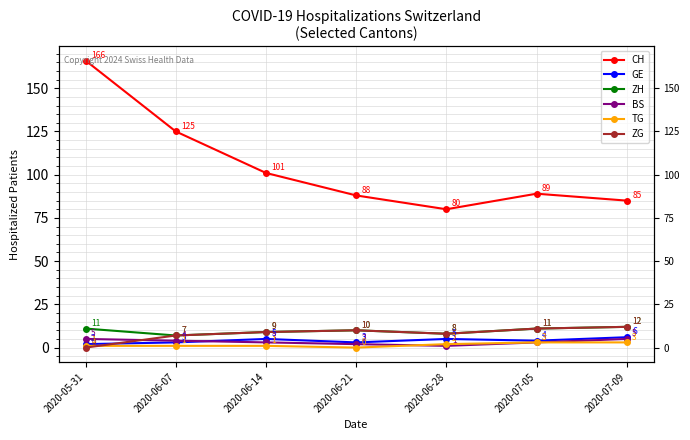

Reading right to left, transcribe all the data shown in this chart.

CH: 85	89	80	88	101	125	166
GE: 6	4	5	3	5	3	2
ZH: 12	11	8	10	9	7	11
BS: 5	3	1	2	3	4	5
TG: 3	3	2	0	1	1	1
ZG: 12	11	8	10	9	7	0